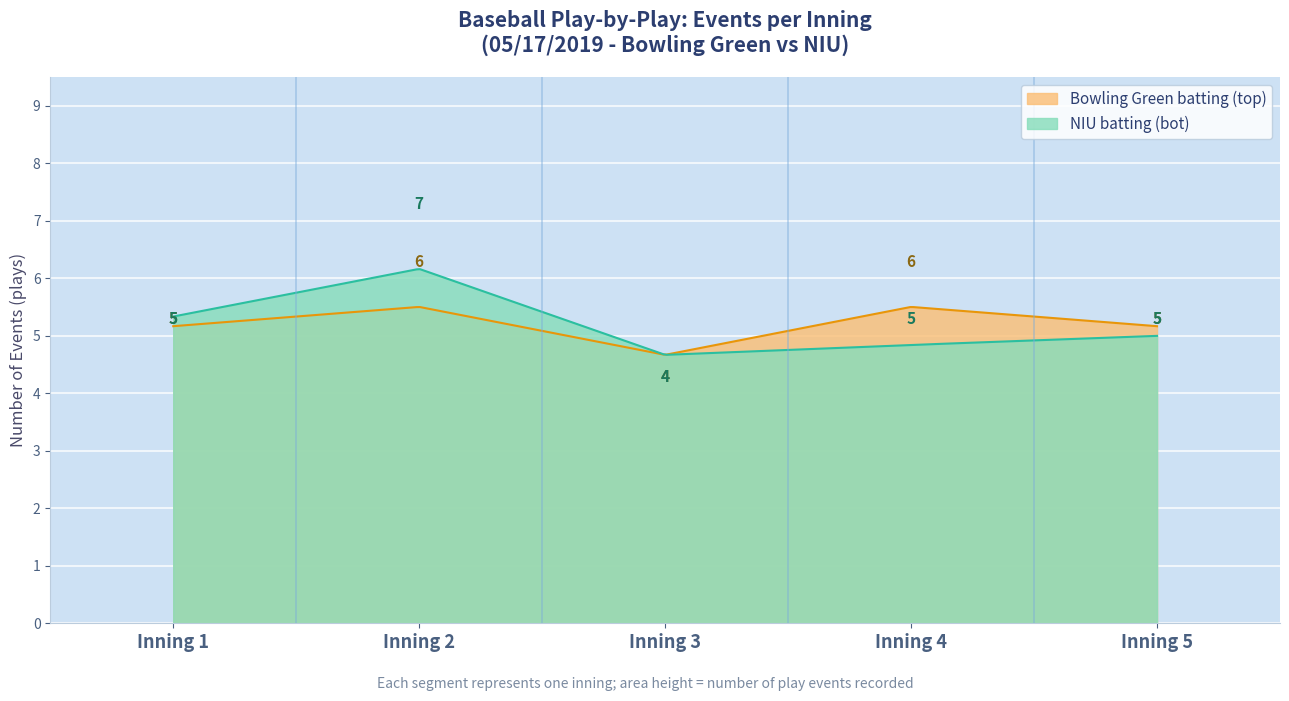

List the series in order of their peak value, lowest first.

Bowling Green batting (top), NIU batting (bot)